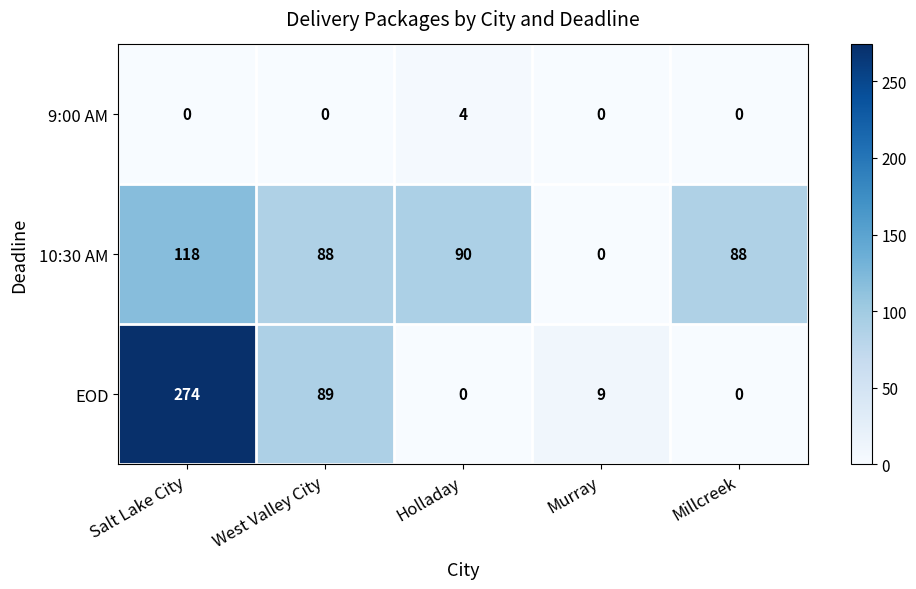

Between West Valley City and Millcreek, which series saw the biggest shift?

EOD